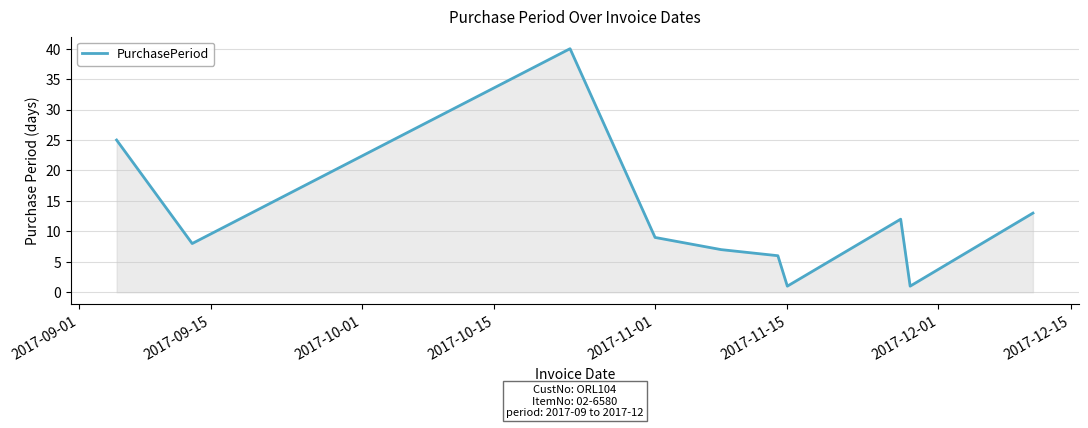

What is the difference between the maximum and minimum values?

39